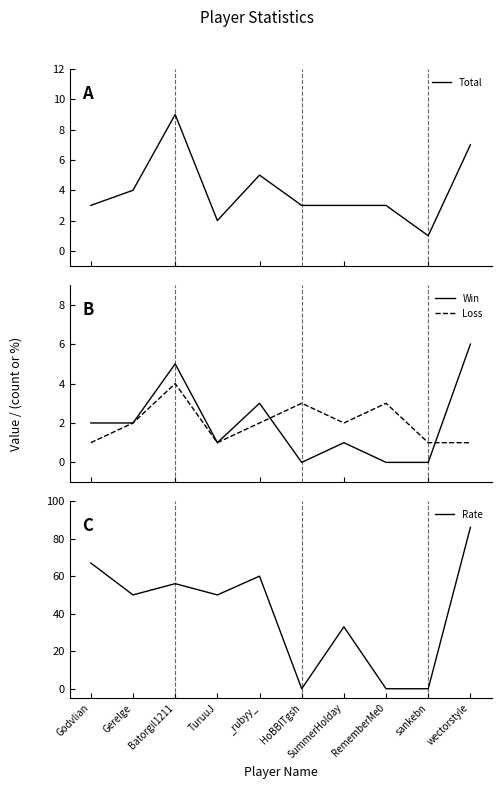

What is the sum of all Loss values?

20